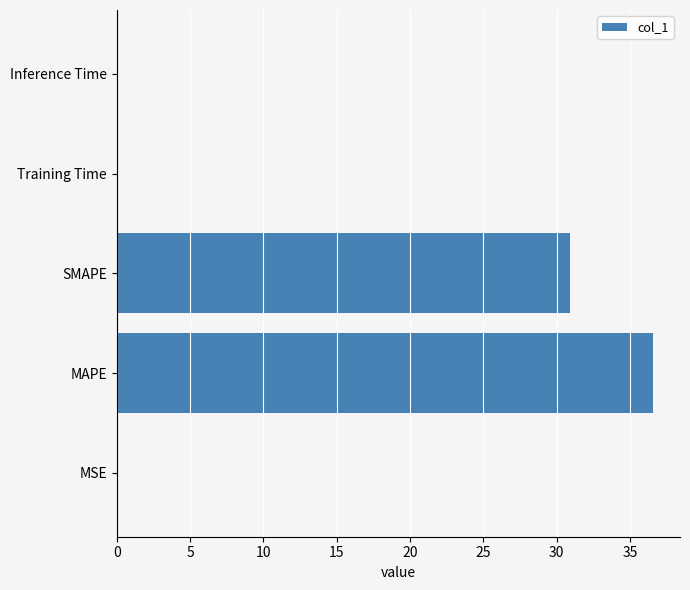

What is the change in value from MAPE to SMAPE?

-5.7